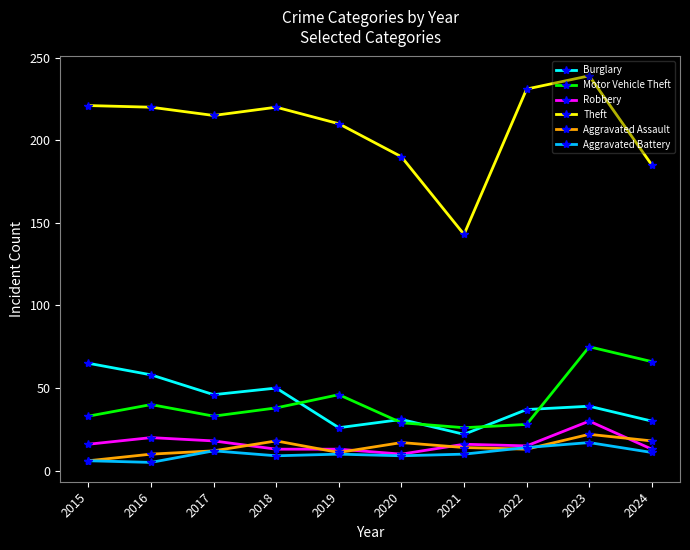

The value of Robbery at 2021 is 16. True or false?

True